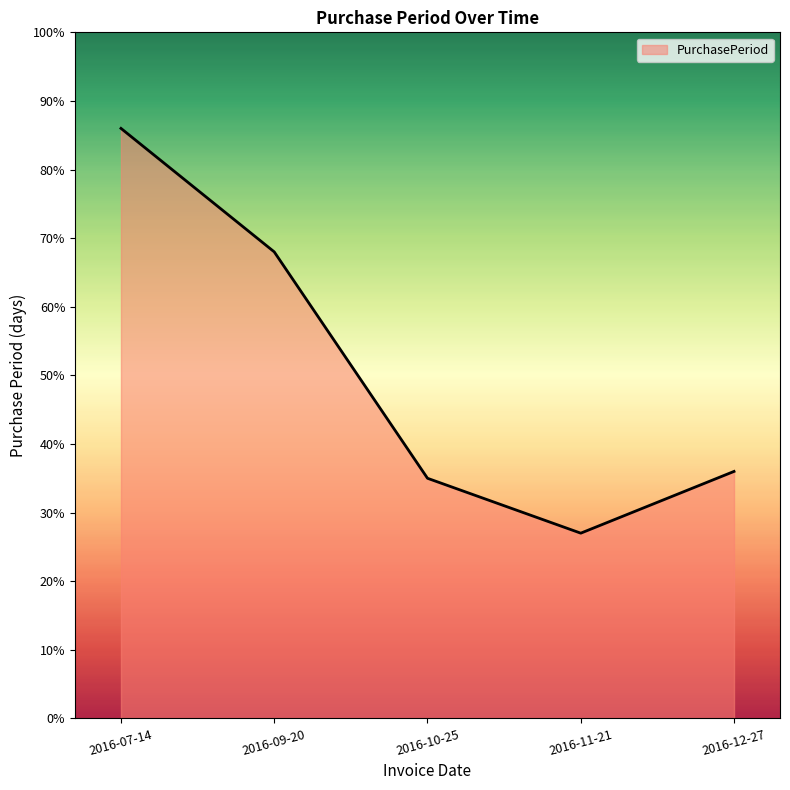

True or false: the data has more than 2 interior local peaks.

False